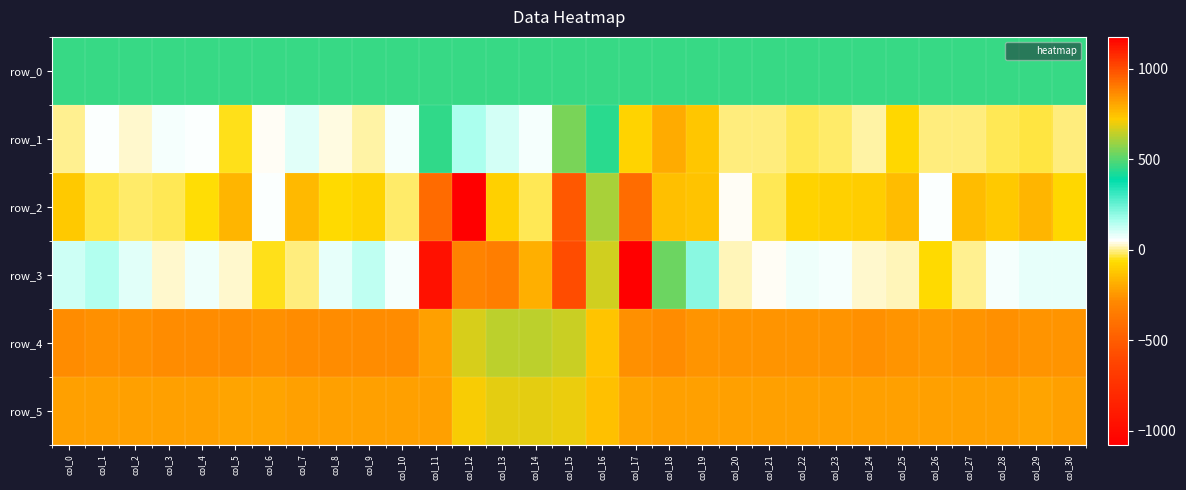

What is the total value across all series at col_18?

2343.2